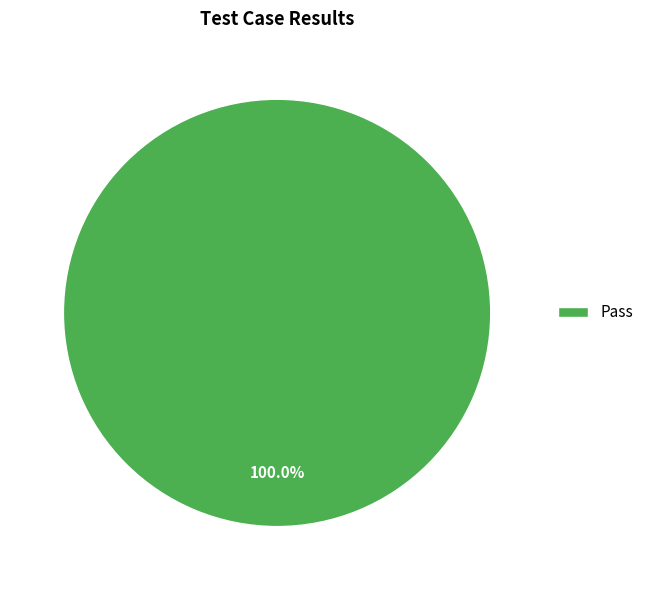

Count the number of slices in the pie.

1